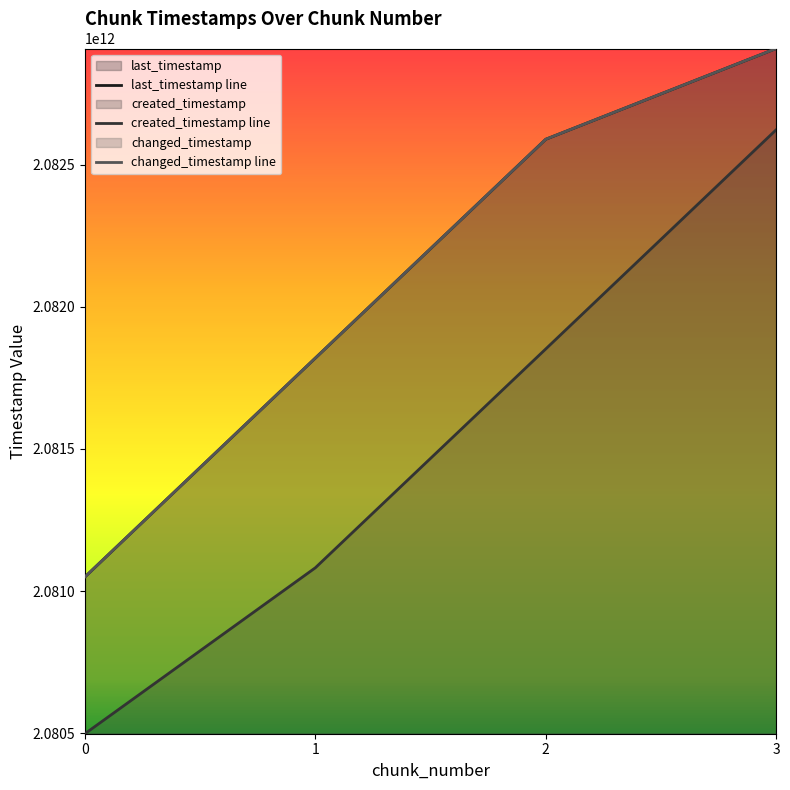

What is the sum of the last_timestamp values at 1 and 2?

4164409281193